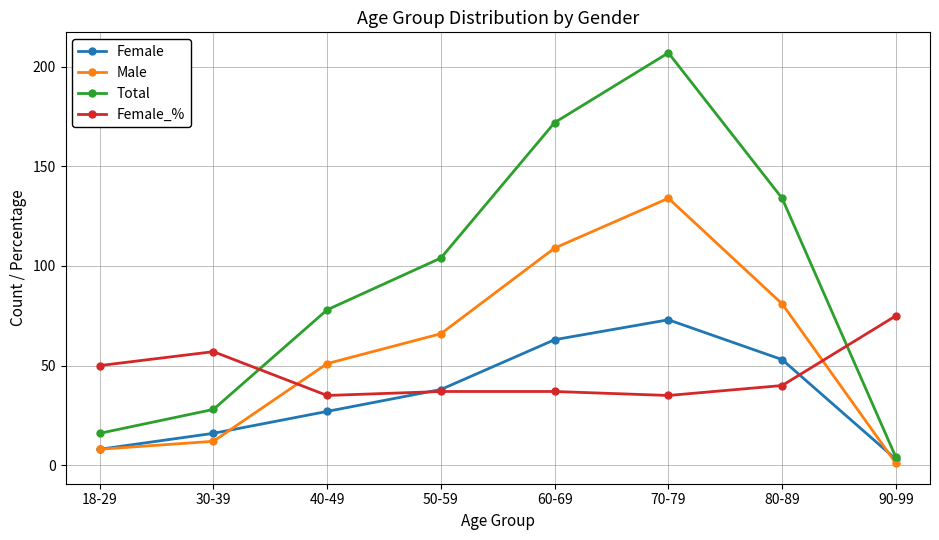

What is the minimum value for Female_%?

35.0